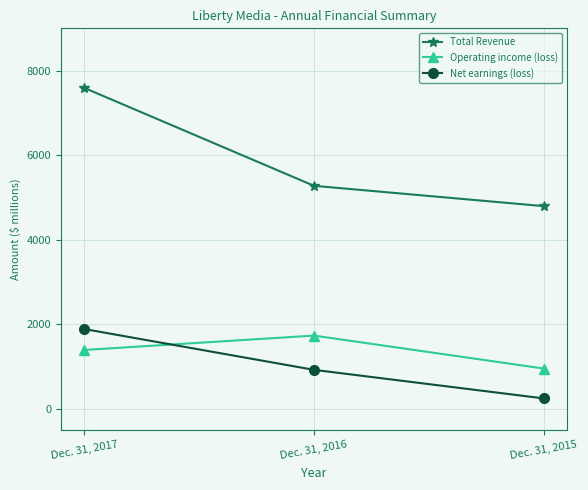

Rank the series by their maximum value, from highest to lowest.

Total Revenue, Net earnings (loss), Operating income (loss)